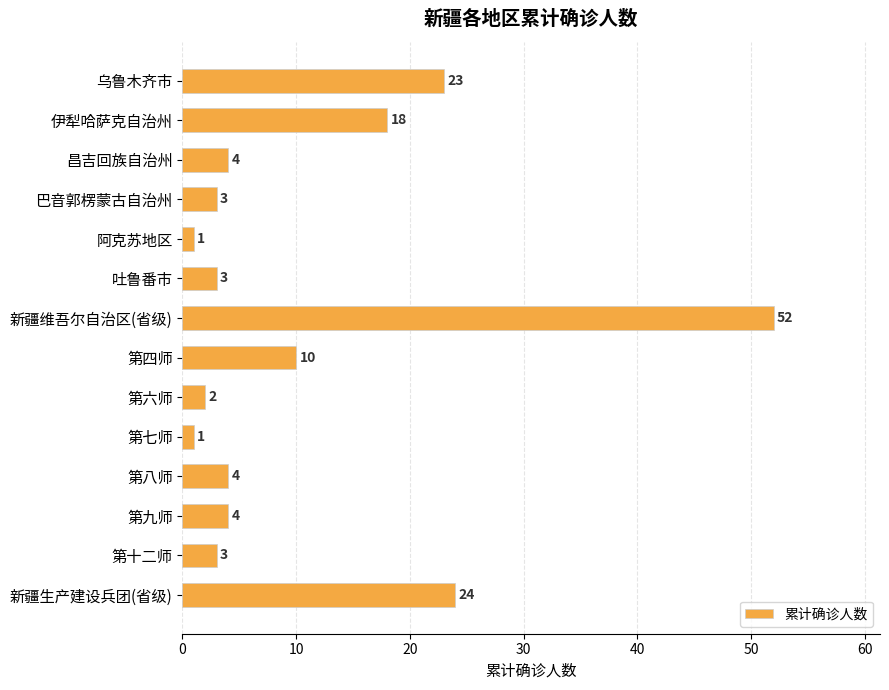

How many bars are there in total?

14